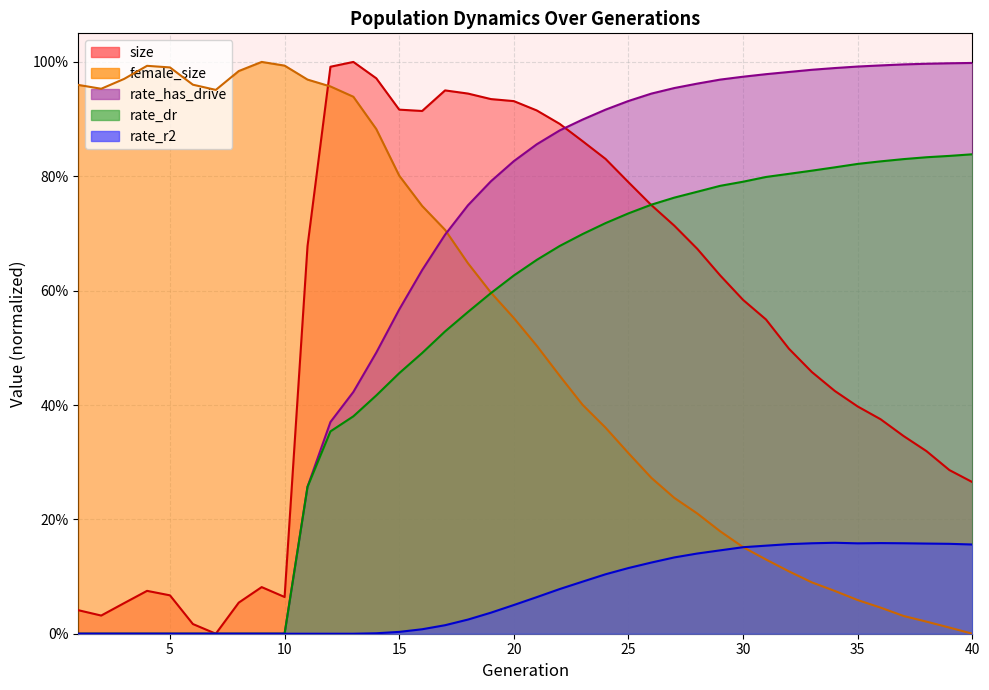

How many lines are shown in the chart?

5